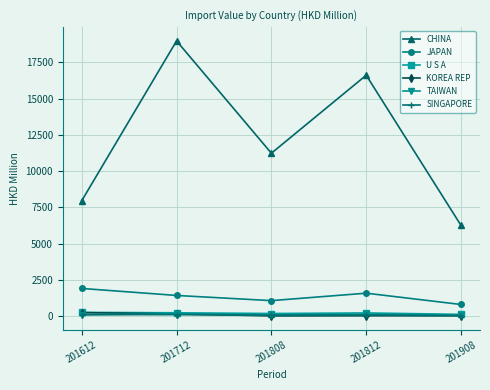

What is the value of the JAPAN point at the 4th from the left?

1577.0